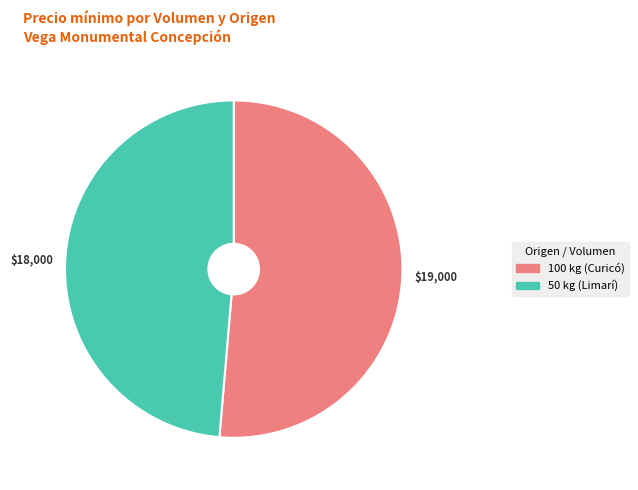

What is the smallest slice in the pie chart?

50 kg (Limarí)